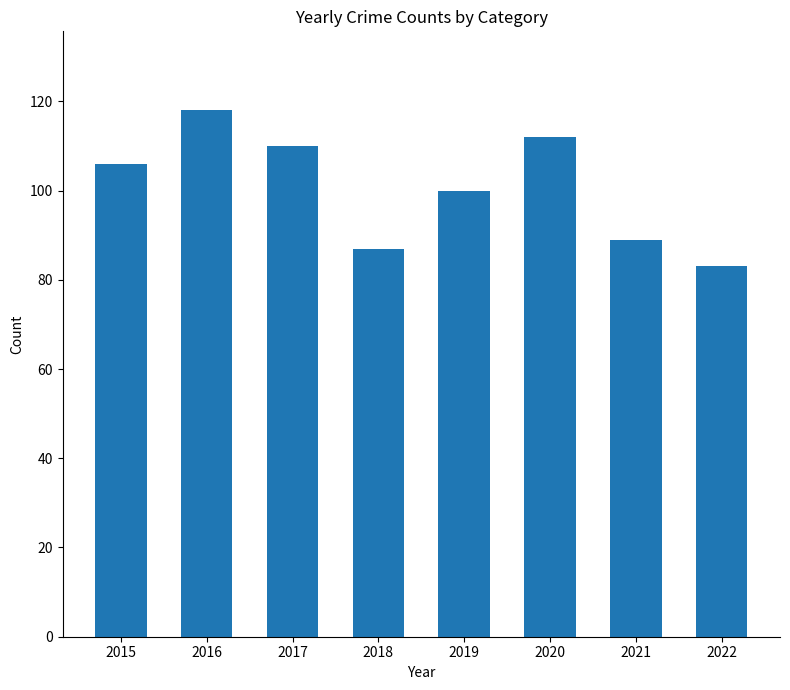

Reading left to right, list all the values displayed in this chart.

2015=106	2016=118	2017=110	2018=87	2019=100	2020=112	2021=89	2022=83